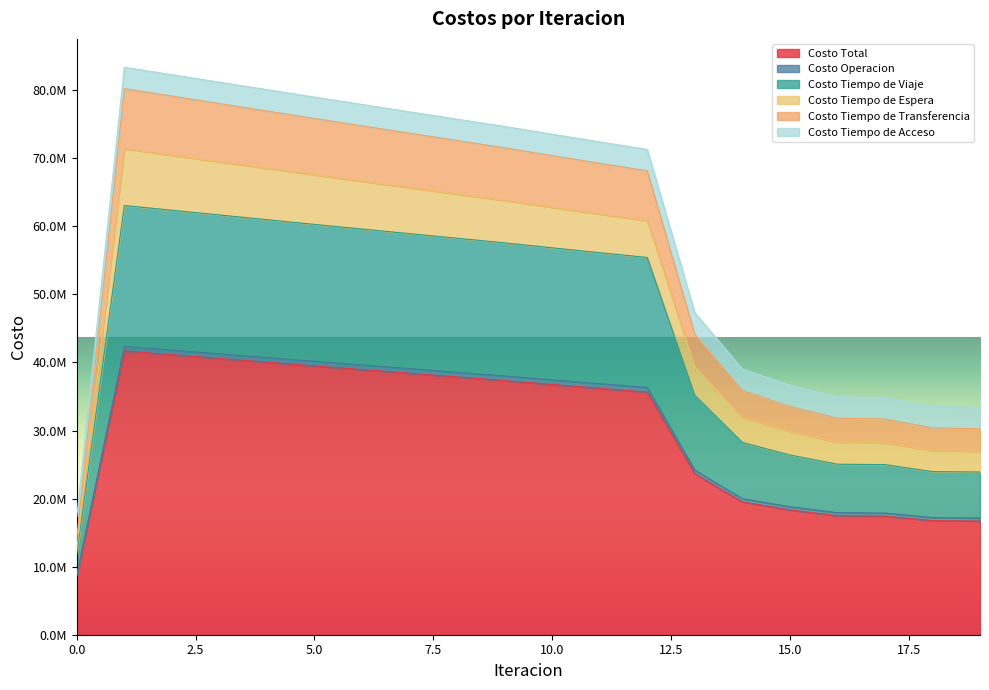

What is the difference between the Costo Total values at 5 and 0?

30838131.7